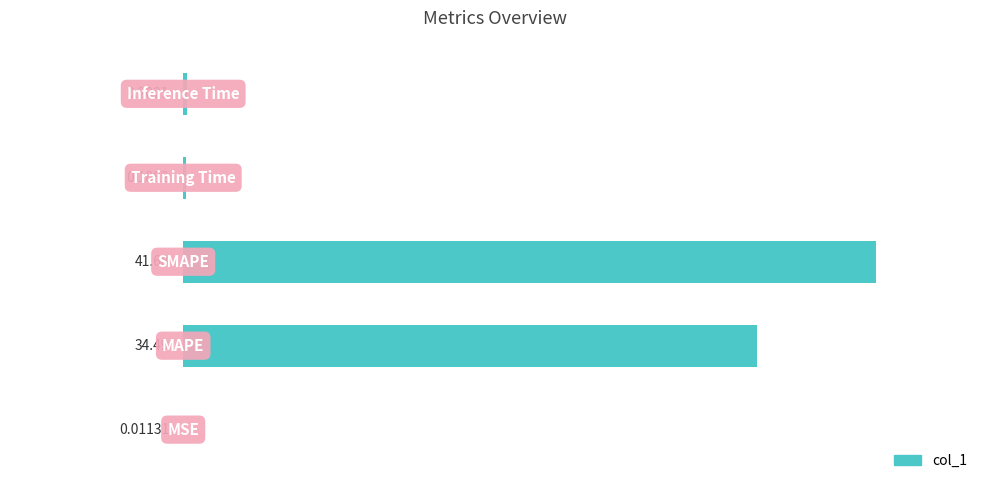

Are the bars horizontal?

Yes